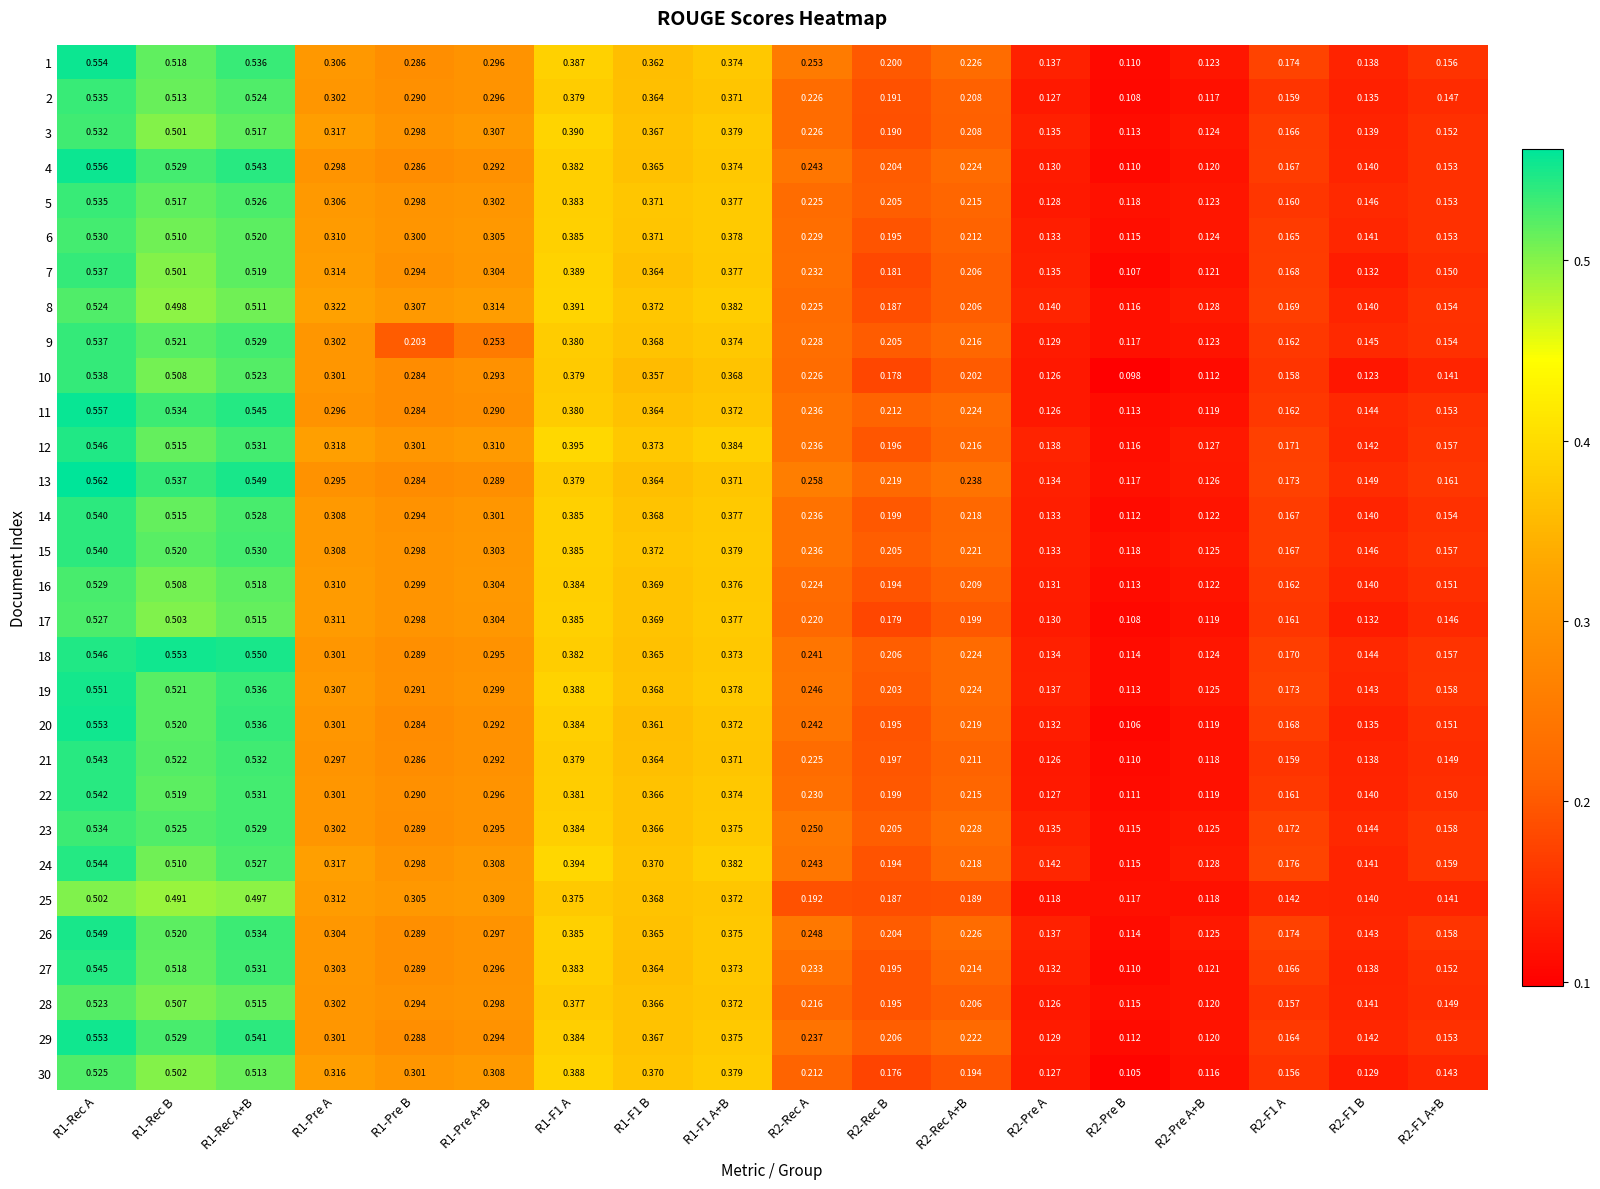

Is the value of 4 at R2-Rec A+B greater than the value of 30 at R2-Rec A+B?

Yes